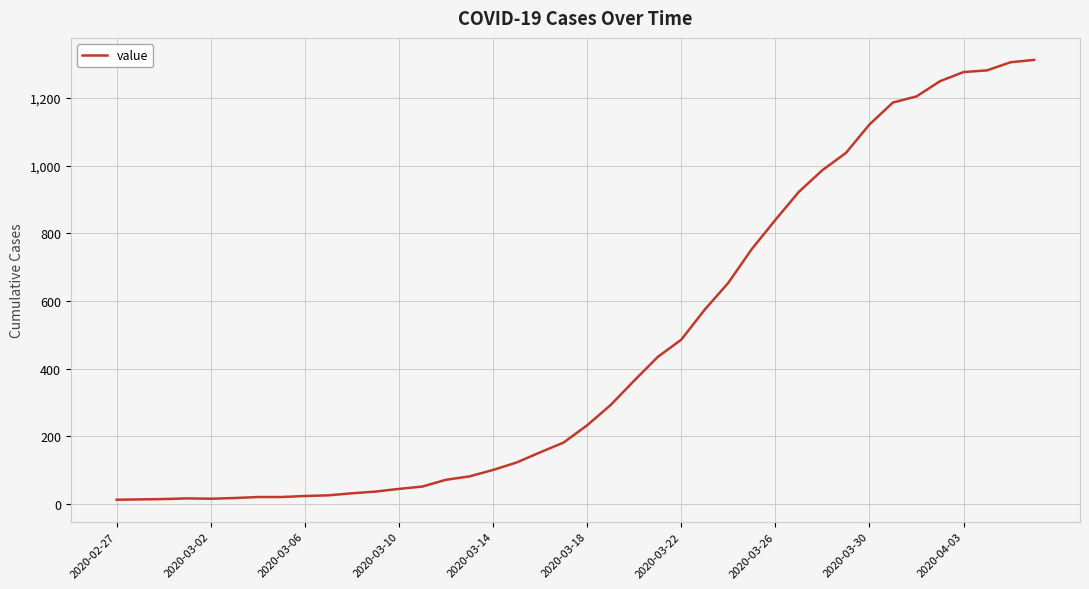

What is the greatest value displayed?

1313